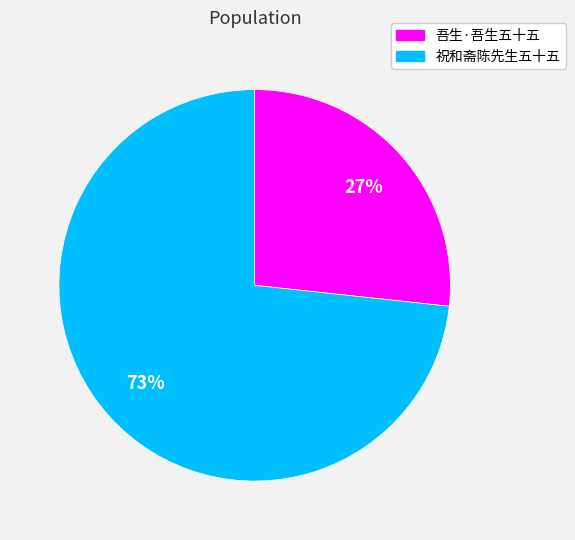

How many slices are in this pie chart?

2